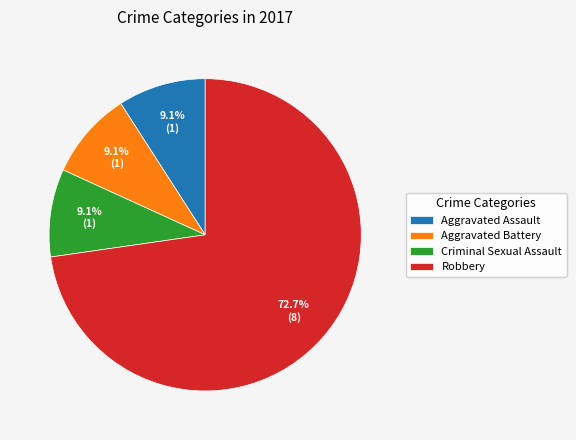

Does Aggravated Assault account for over 50% of the chart?

No